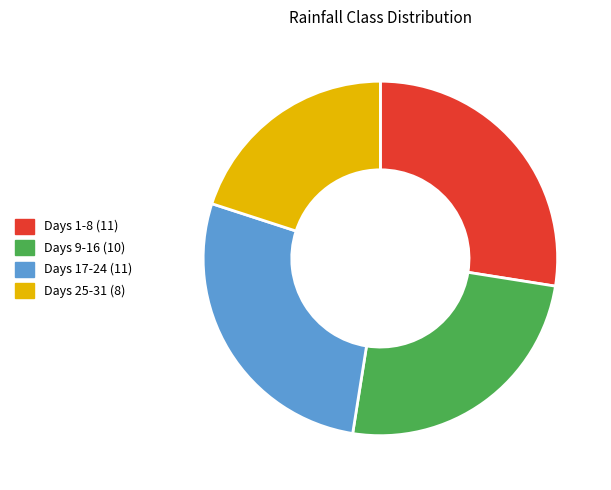

How many slices are in this pie chart?

4